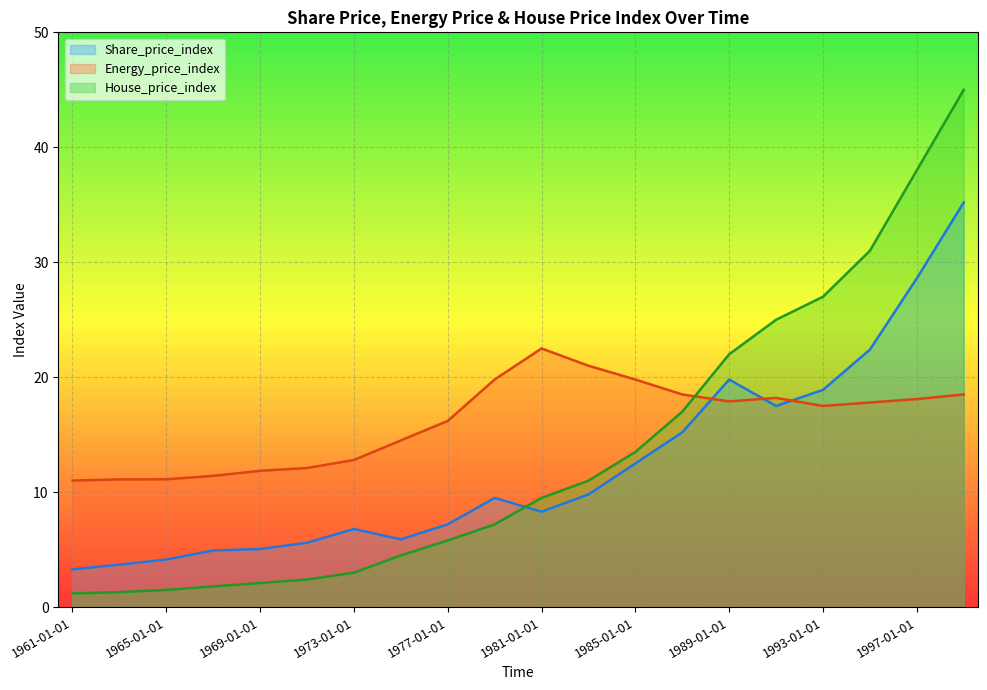

At which category is the sum across all series the highest?

1999-01-01